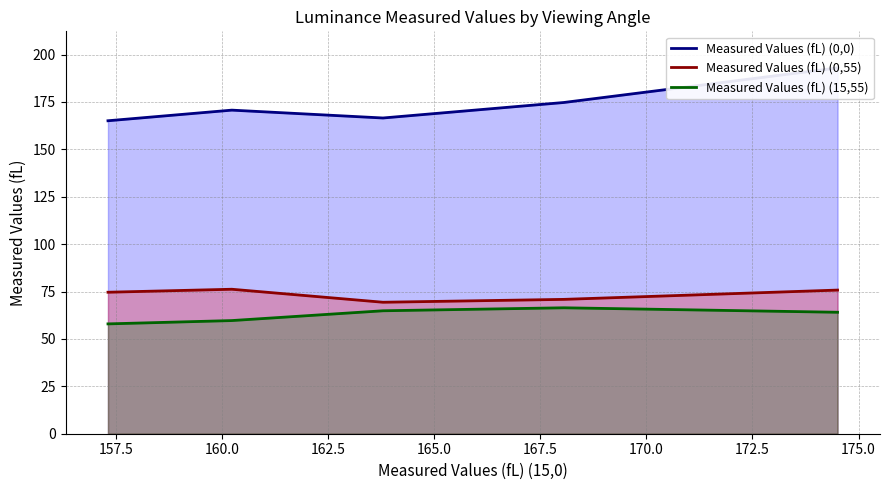

True or false: Measured Values (fL) (0,55) and Measured Values (fL) (15,55) intersect in this chart.

False